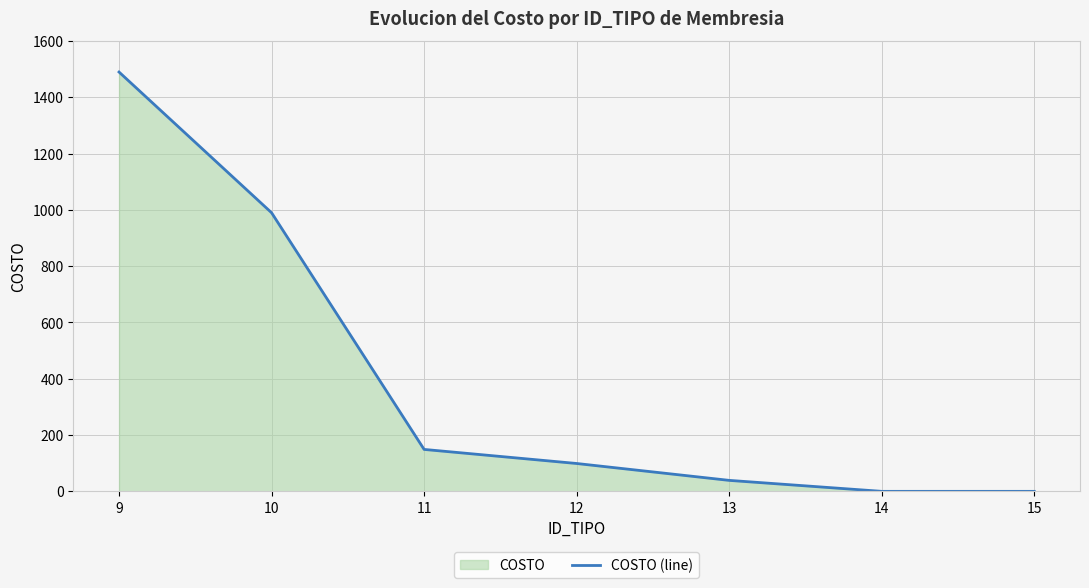

How many lines are shown in the chart?

1